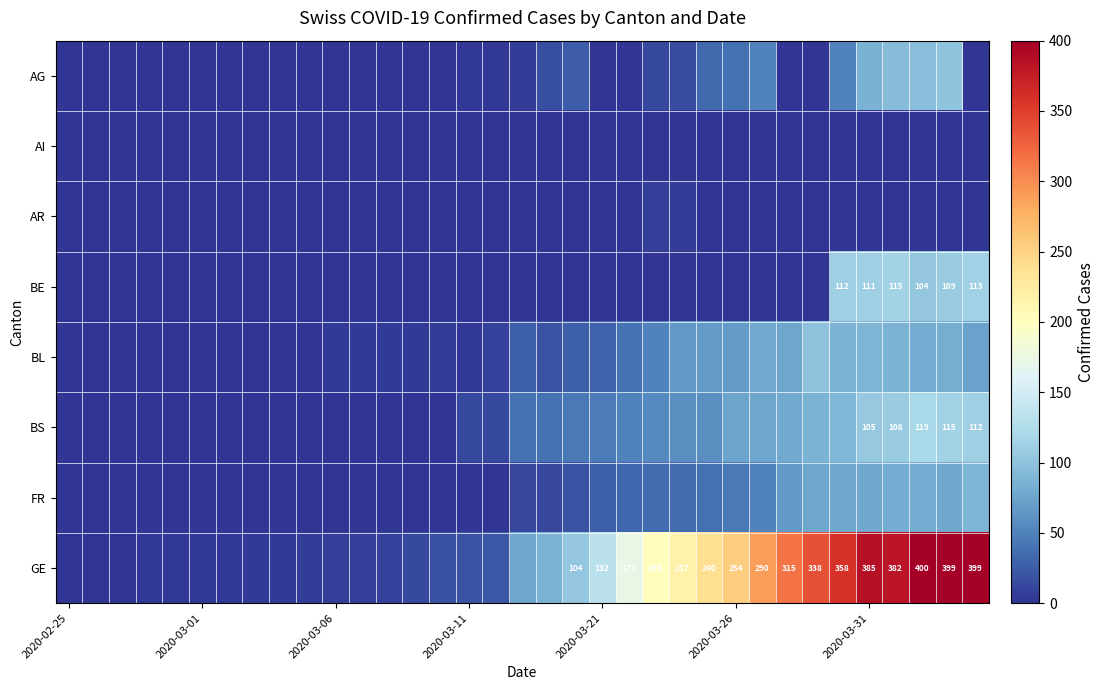

Which category has the lowest value in the AI series?

2020-02-25